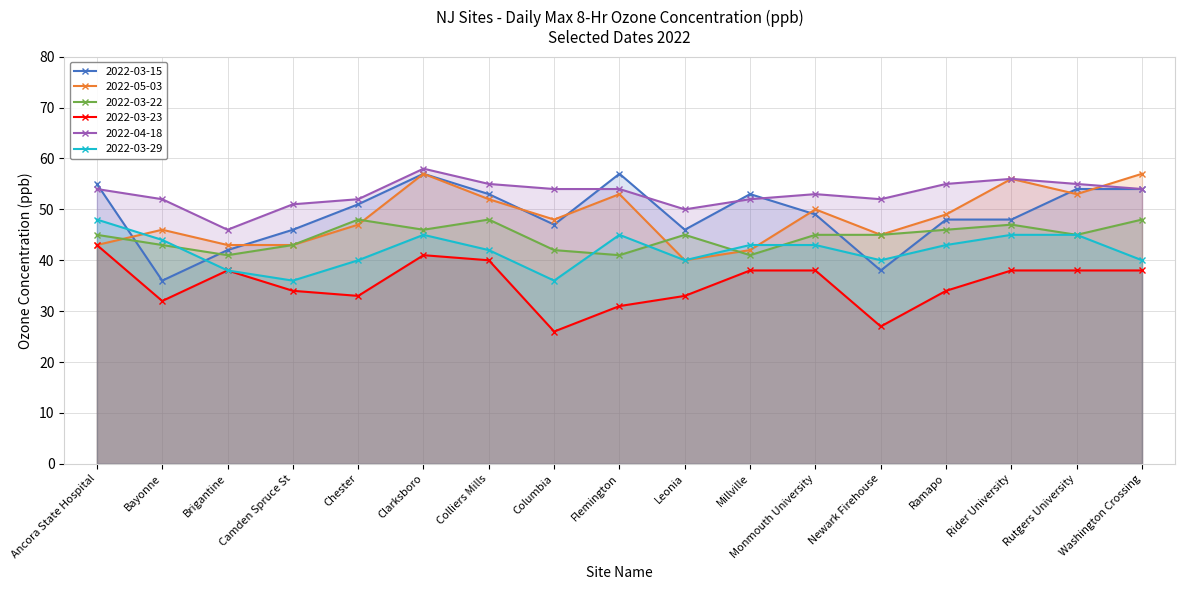

What position from the right is Washington Crossing?

1